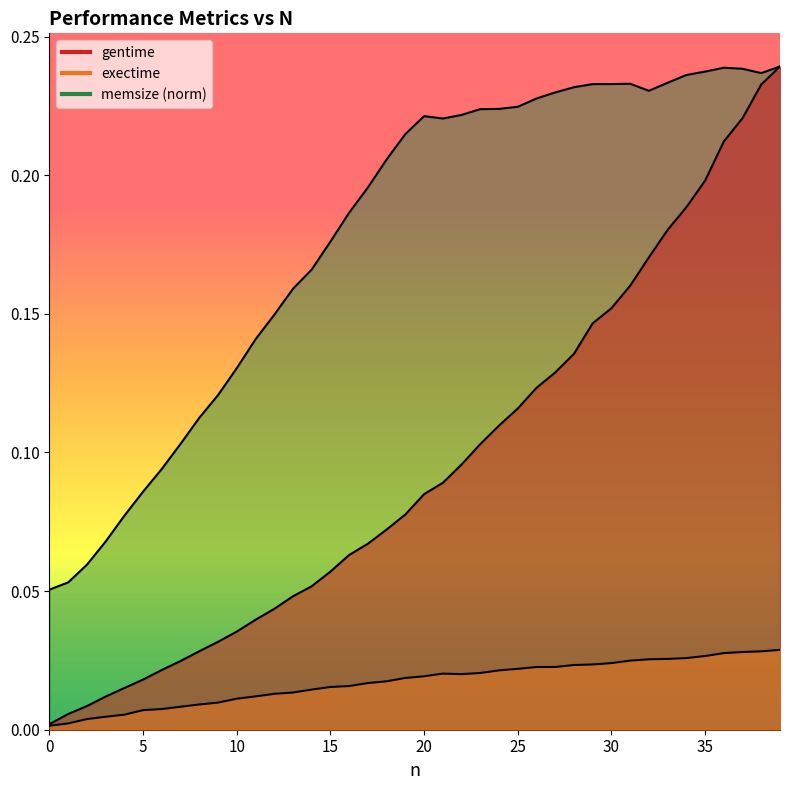

At 0, list the series in order from smallest to largest.

exectime, gentime, memsize